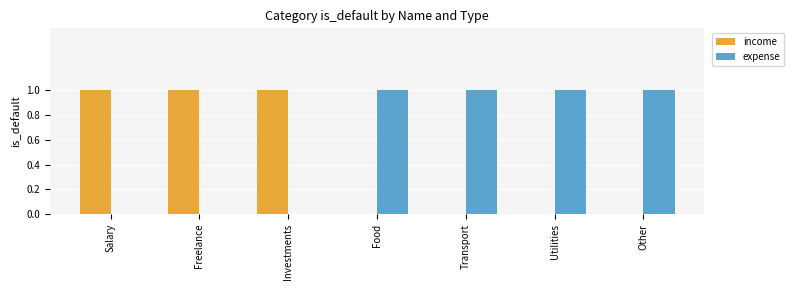

True or false: expense has a value of 1 at Other.

True